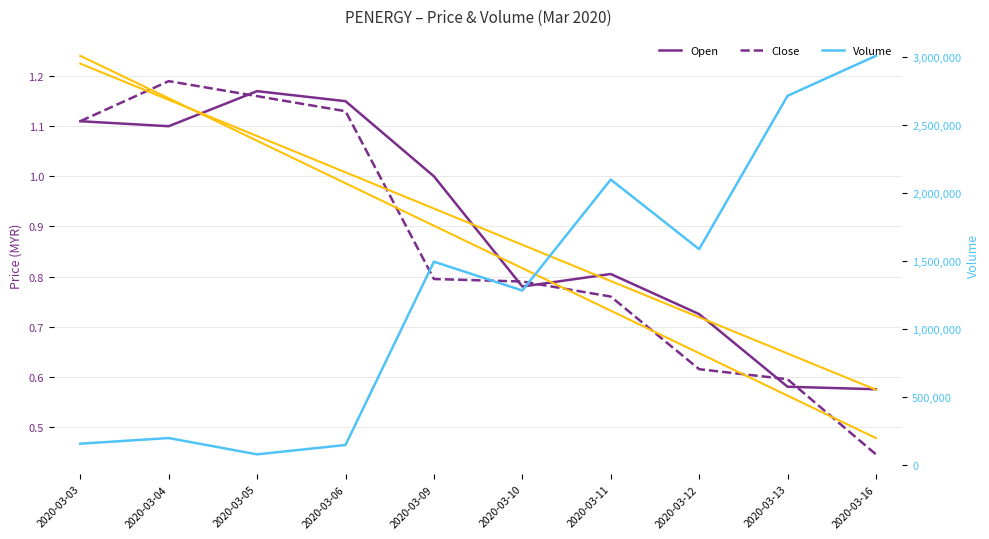

The value of Close at 2020-03-16 is 0.4. True or false?

True